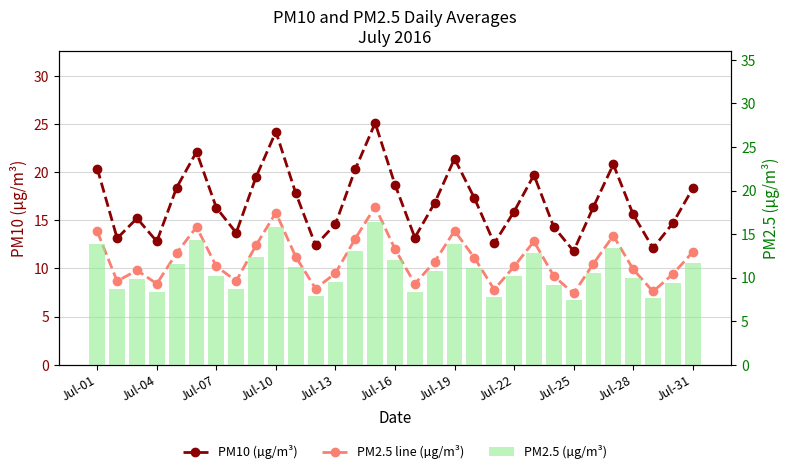

What is the total value across all series at Jul-25?

26.6